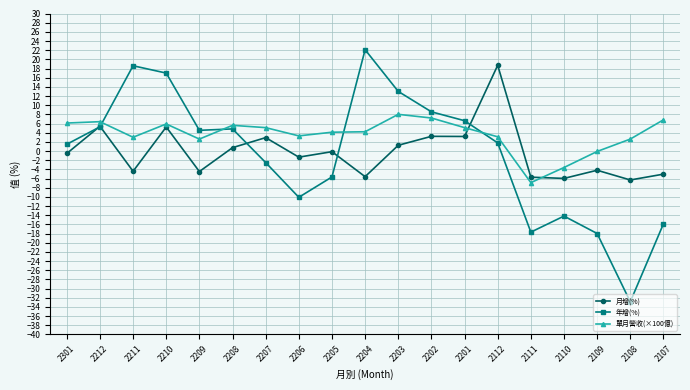

The 年增(%) series shows 8.4 at 2204. True or false?

False